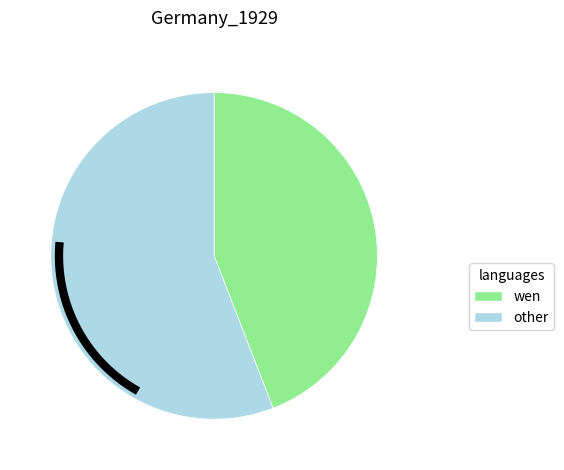

True or false: 3 accounts for 10% of the total.

False